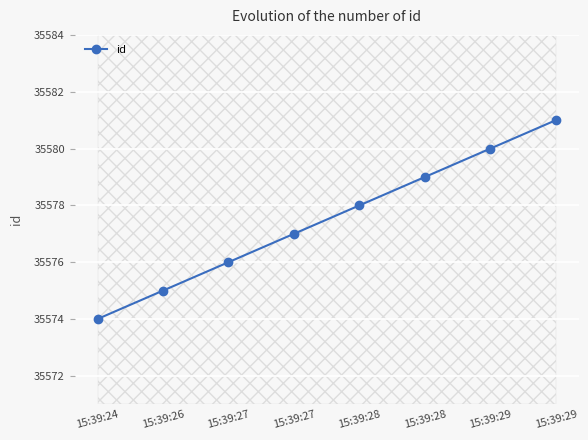

What is the sum of the values at 15:39:24 and 15:39:28?

71152